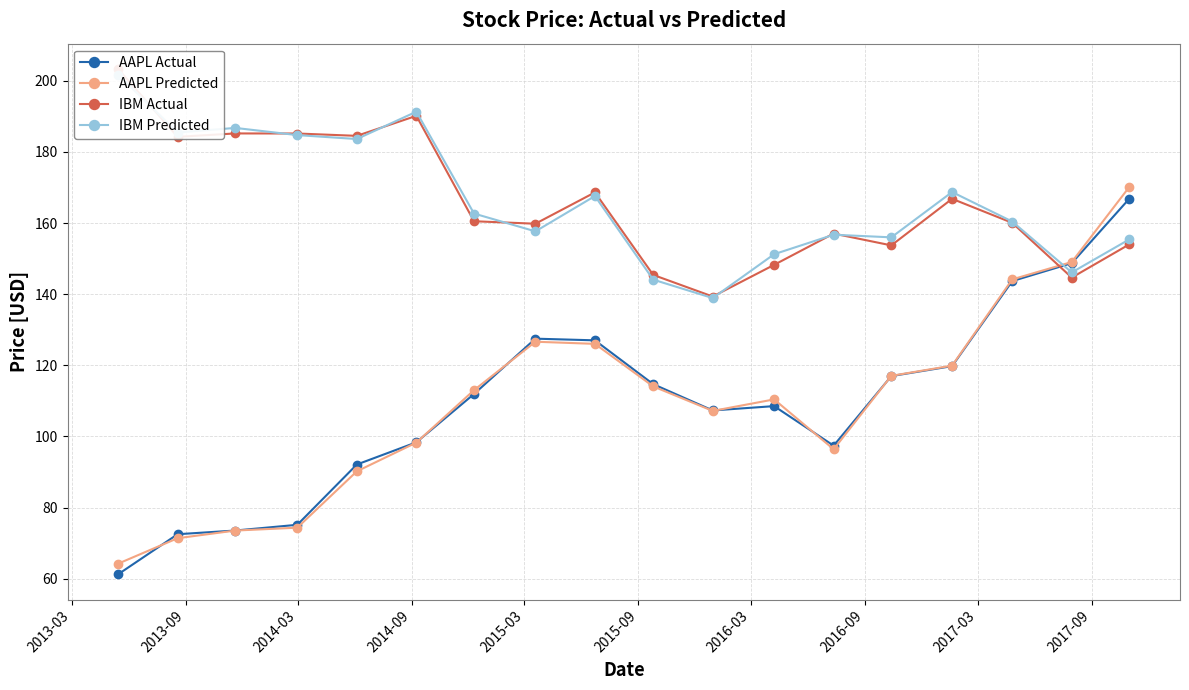

What is the value of the AAPL Actual point at the 9th from the left?

127.0